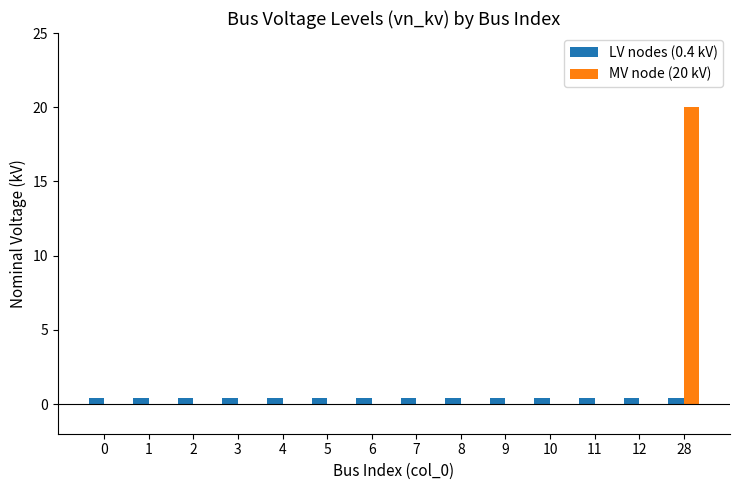

True or false: LV nodes (0.4 kV) has a value of 0.4 at 5.

True